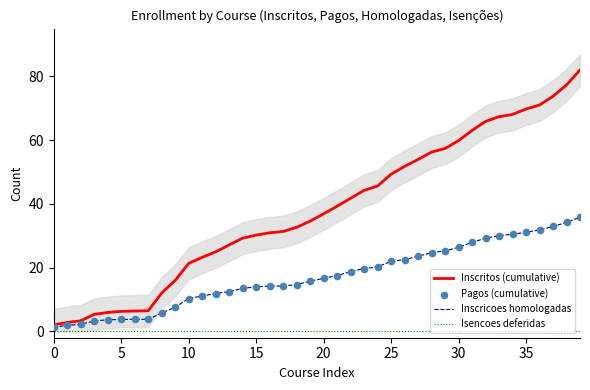

Which series reaches the minimum Y coordinate?

Isencoes deferidas